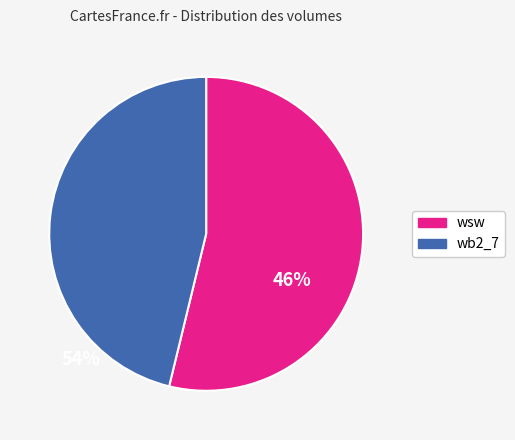

Is there a majority slice in this chart?

Yes